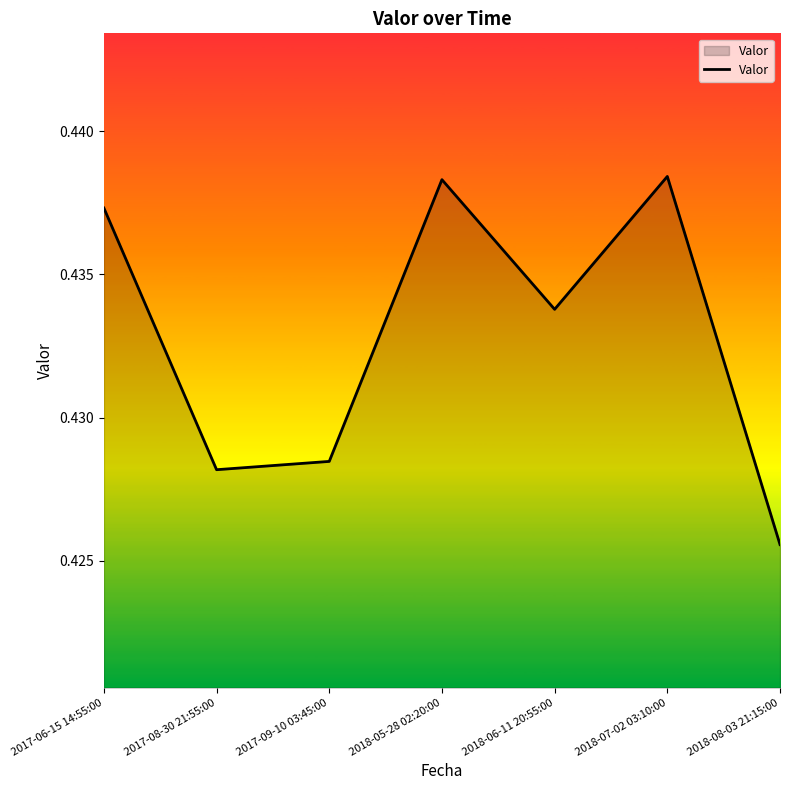

What position from the right is 2017-09-10 03:45:00?

5